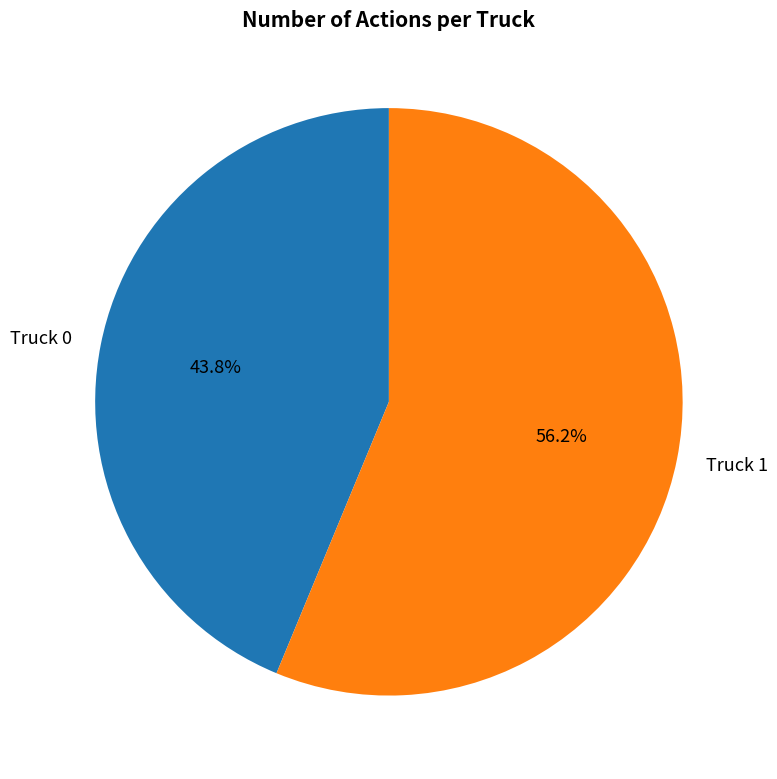

What is the smallest slice in the pie chart?

Truck 0